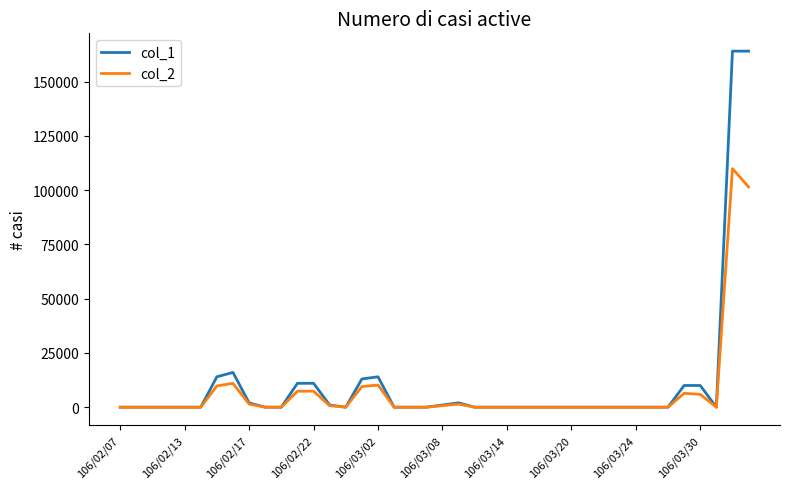

List the series in order of their peak value, highest first.

col_1, col_2